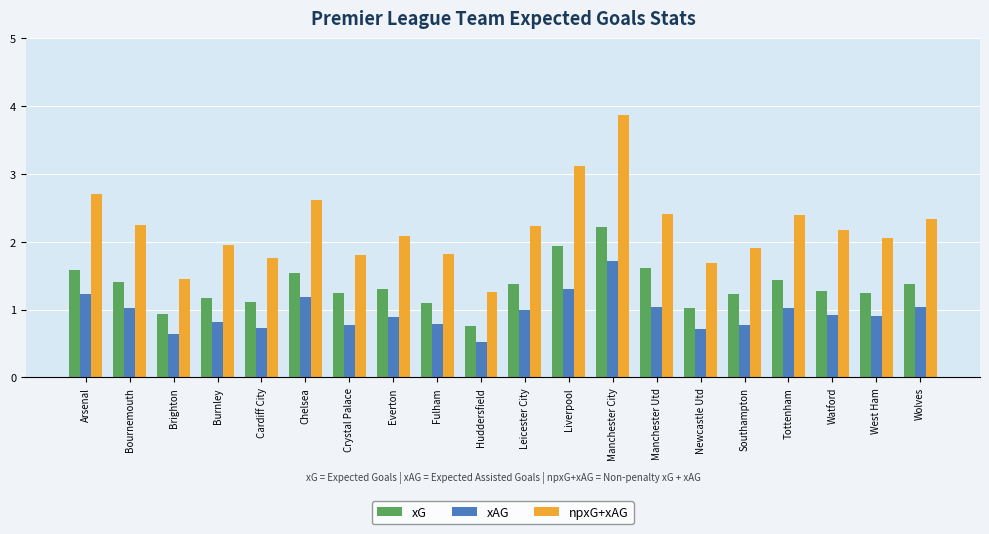

What is the sum of all xG values?

26.9